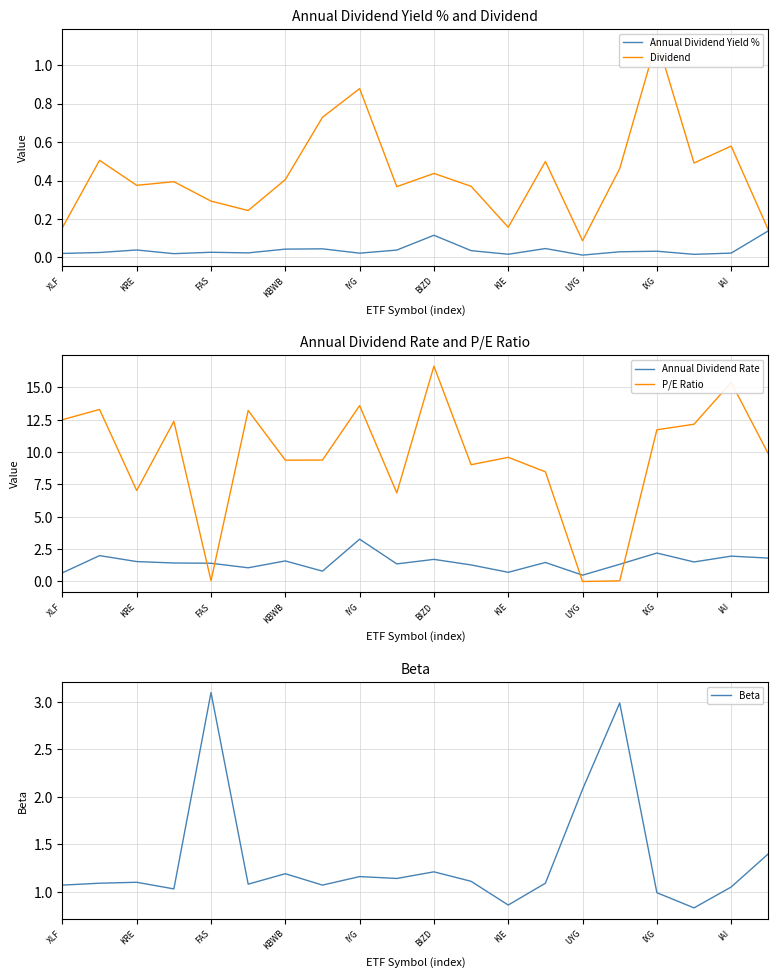

True or false: Annual Dividend Yield % and Annual Dividend Rate intersect in this chart.

False